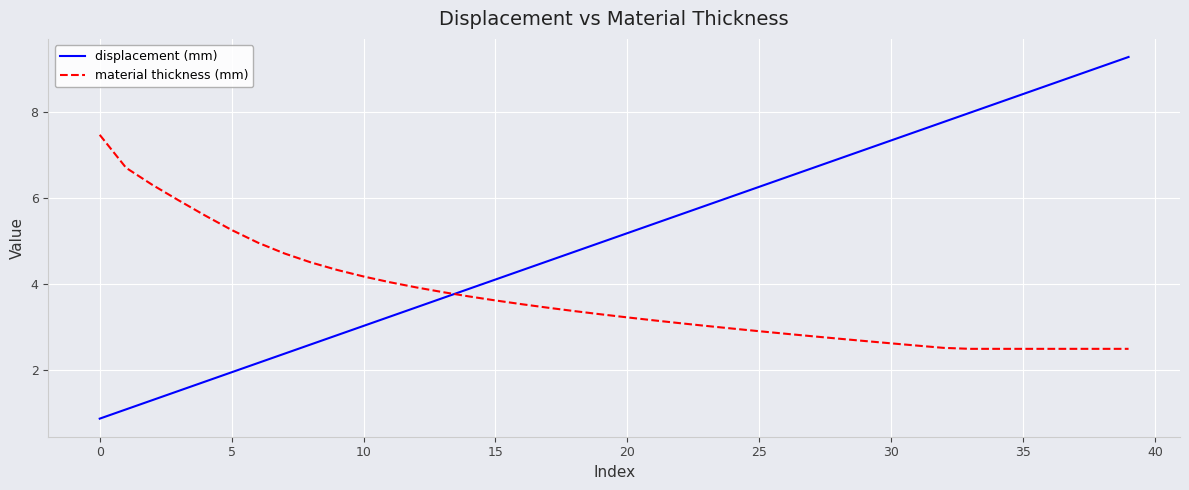

List the series in order of their peak value, highest first.

displacement (mm), material thickness (mm)